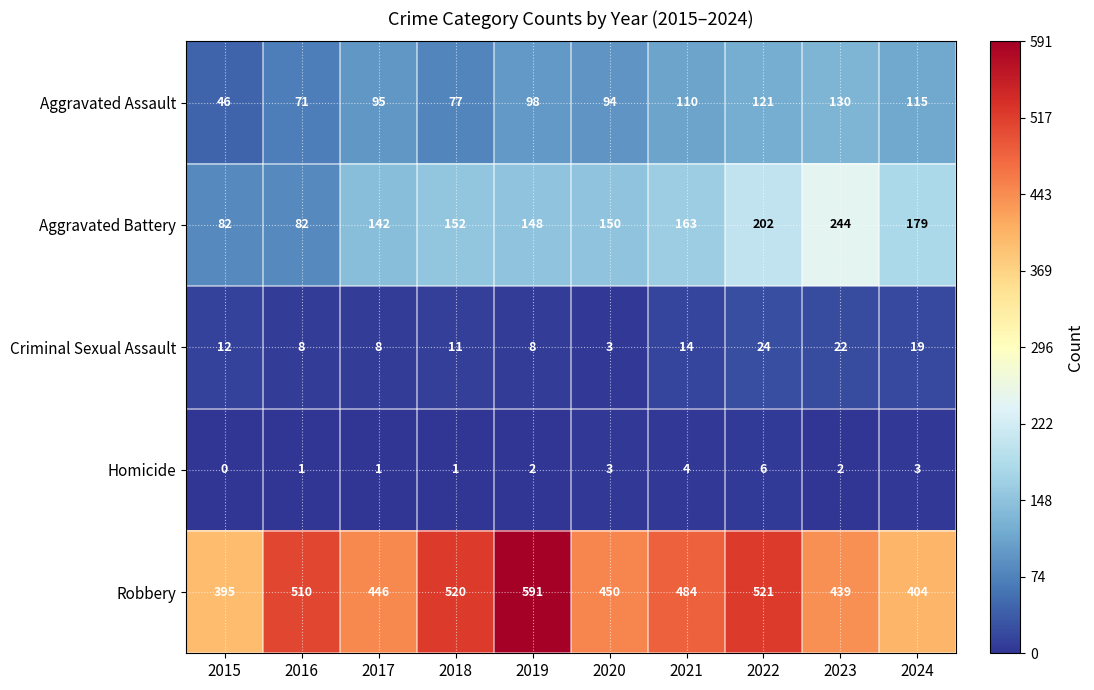

Rank the series at 2019 from lowest to highest value.

Homicide, Criminal Sexual Assault, Aggravated Assault, Aggravated Battery, Robbery